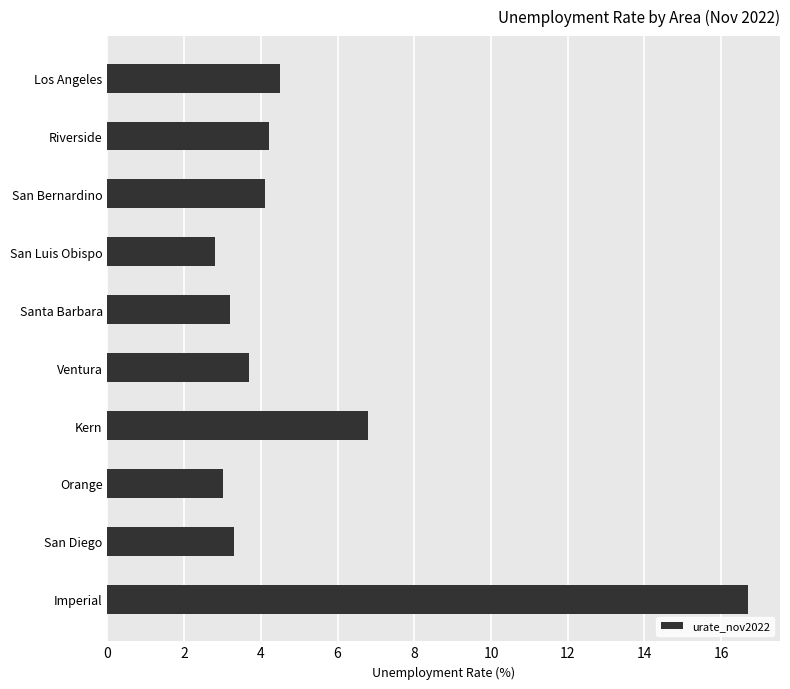

True or false: the data shows 1.5 at Orange.

False